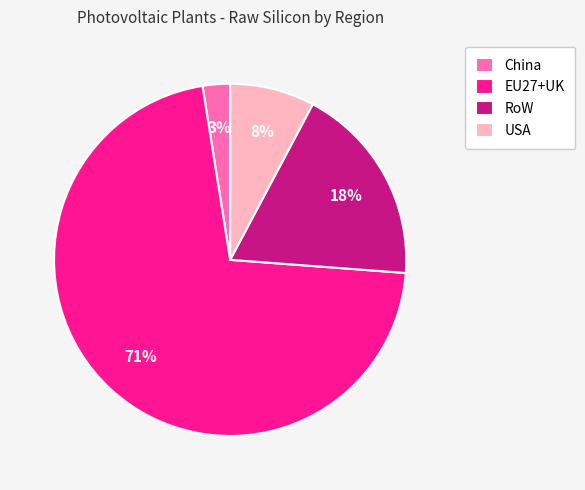

Between EU27+UK and USA, which is larger?

EU27+UK